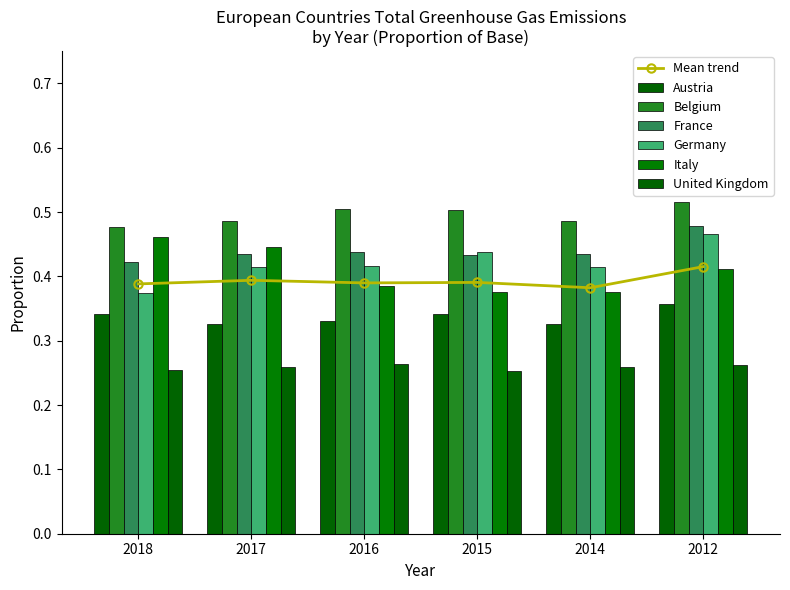

What is the average value of the Germany series?

0.4